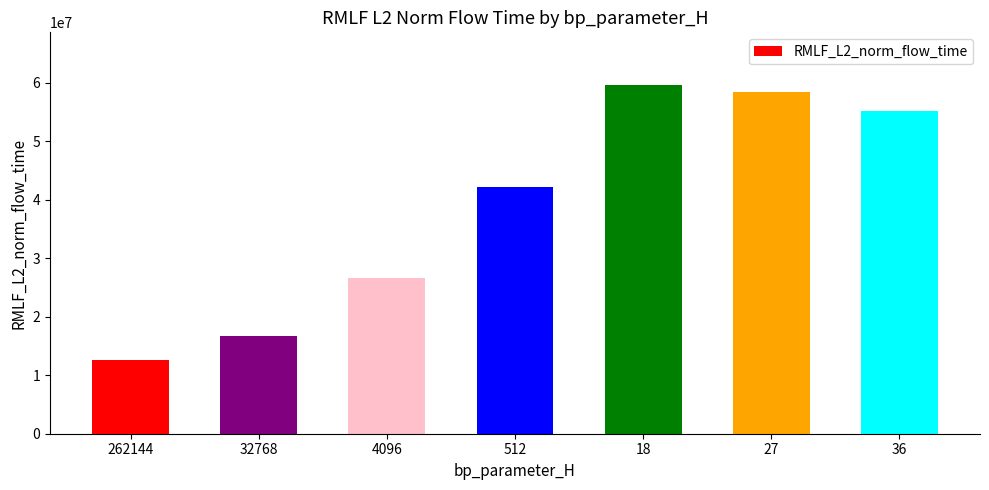

What is the ratio of the value at 27 to the value at 32768?

3.5